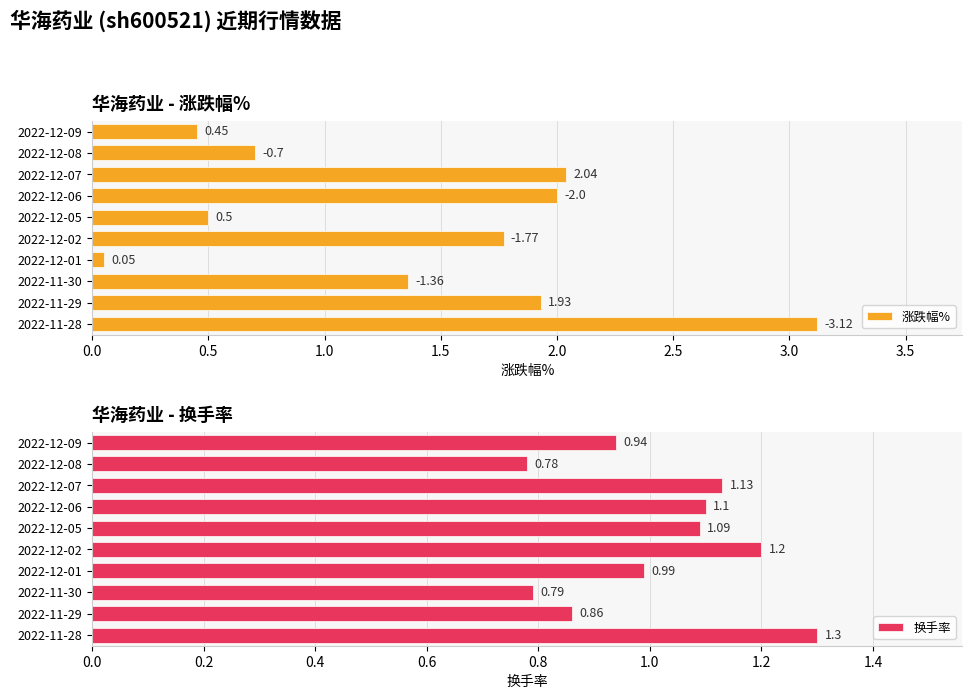

The 涨跌幅% series shows 1.3 at 2022-12-08. True or false?

False